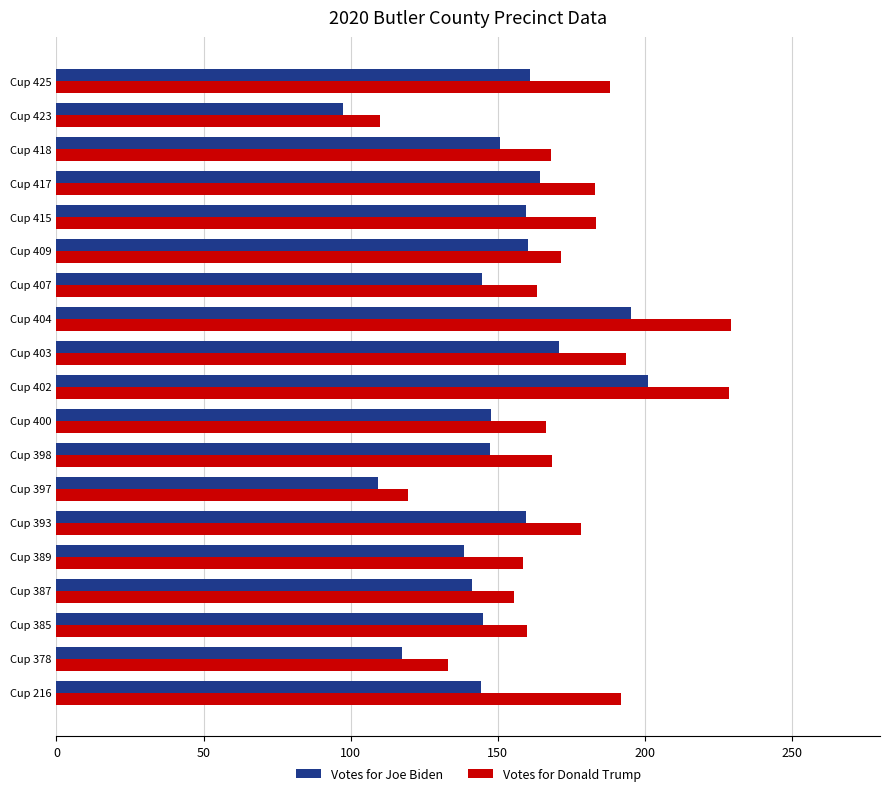

What is the smallest value displayed?

97.3